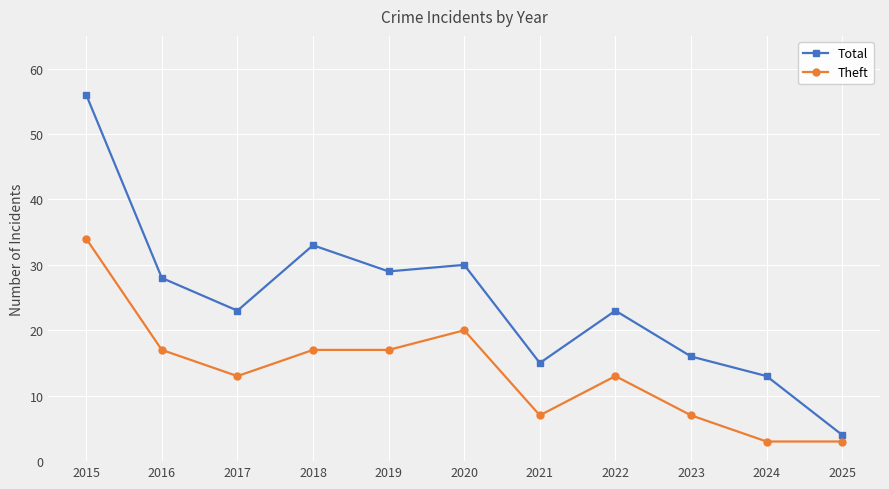

How many lines are shown in the chart?

2